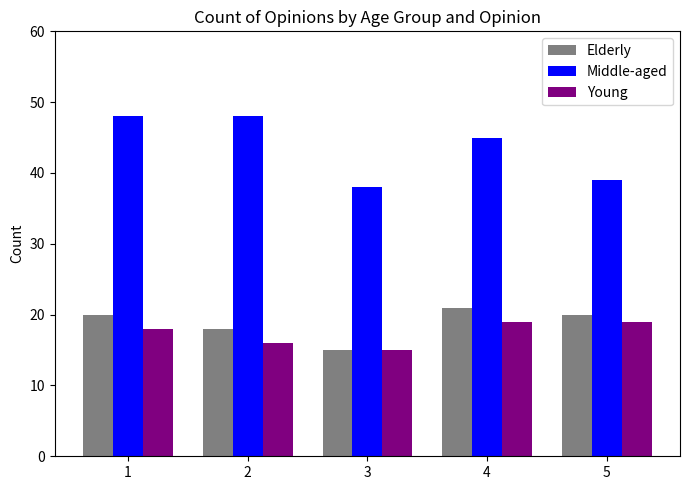

Is it true that Elderly equals 20 at 1?

True